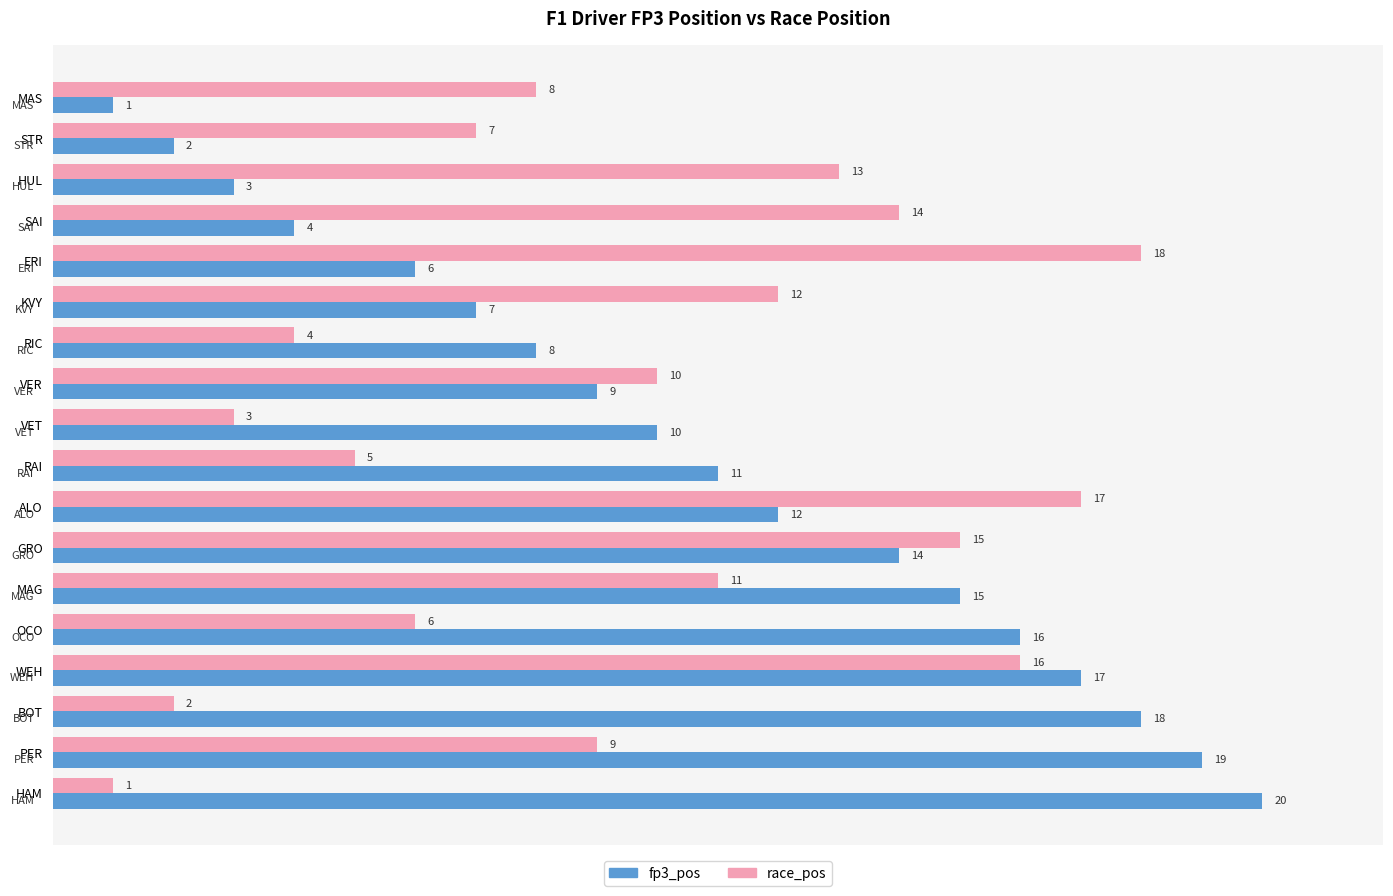

At which label is race_pos closest to 9?

PER